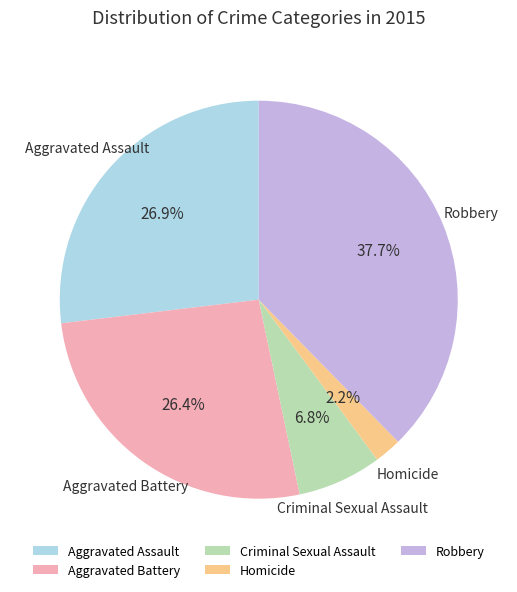

To the nearest percent, what percentage of the pie is Aggravated Assault?

27%